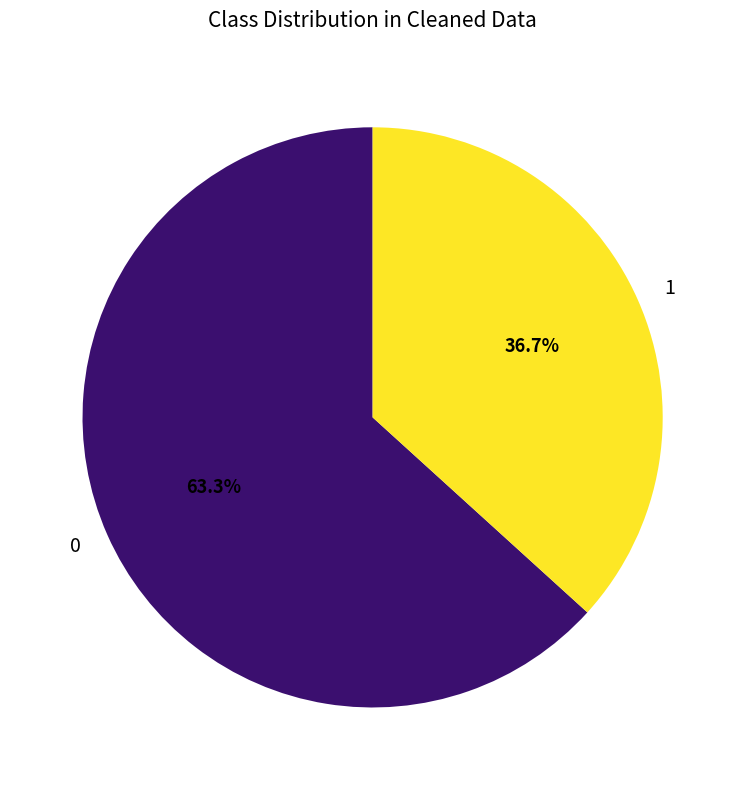

Rank the categories by value from highest to lowest.

0, 1